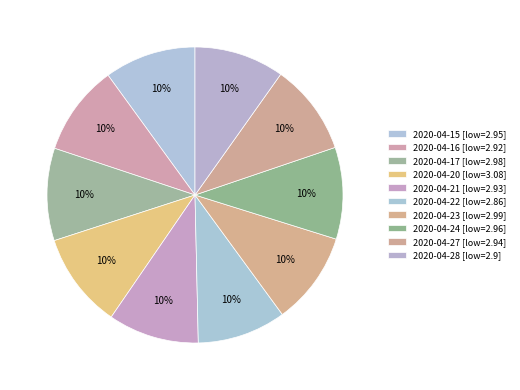

Combined, what portion of the pie is 2020-04-15 and 2020-04-22?

19.7%